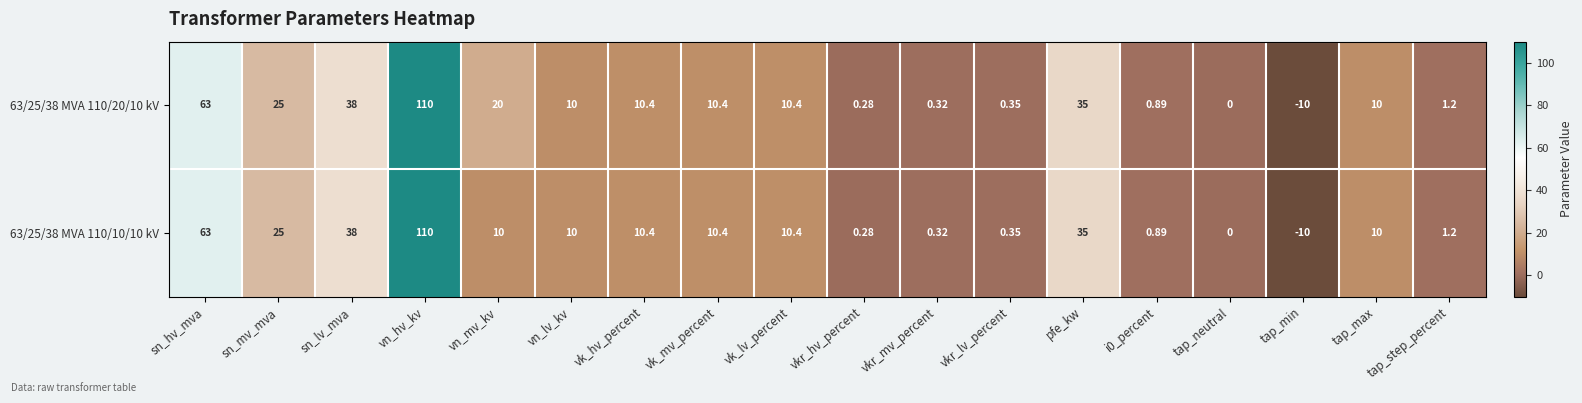

Which category has the lowest value across all series?

tap_min